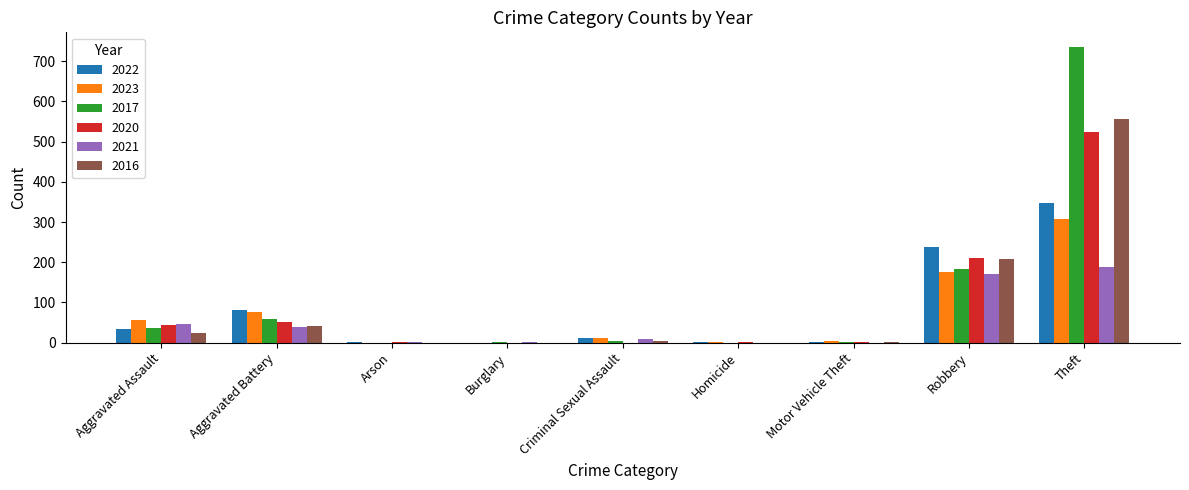

Where does the 2020 series first go above 2?

Aggravated Assault